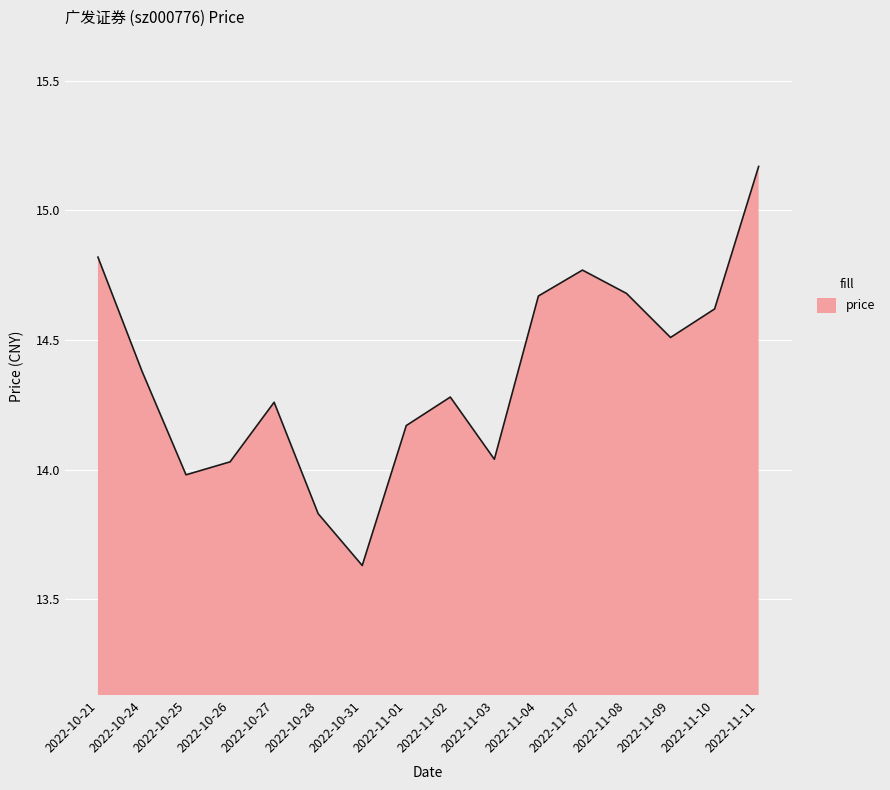

What position from the right is 2022-10-21?

16